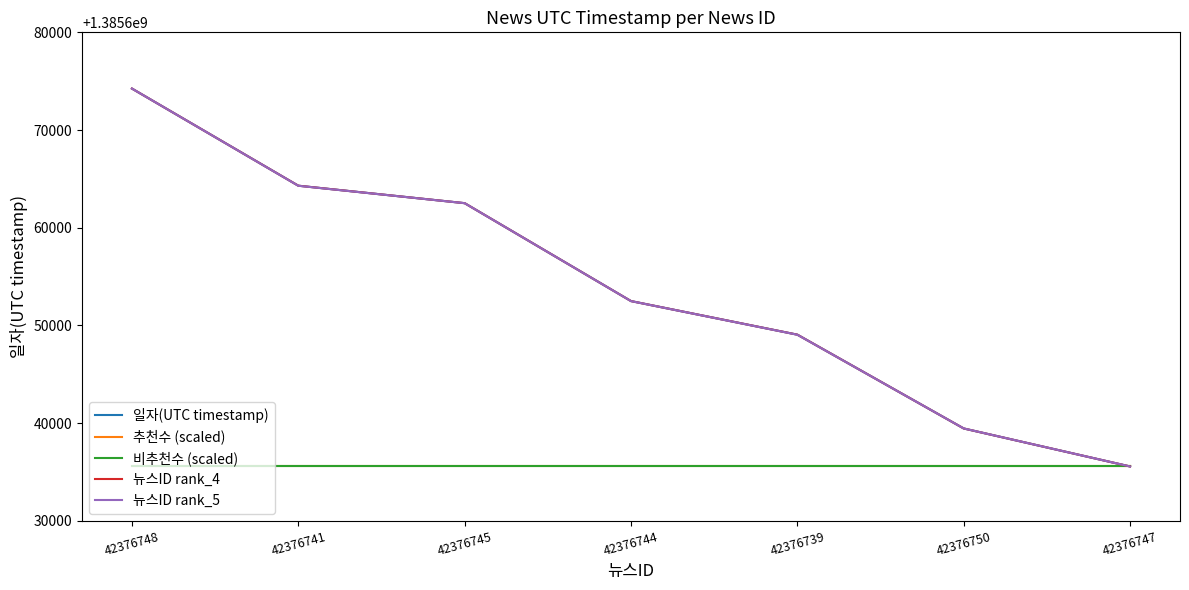

Which series has the largest total across all categories?

일자(UTC timestamp)